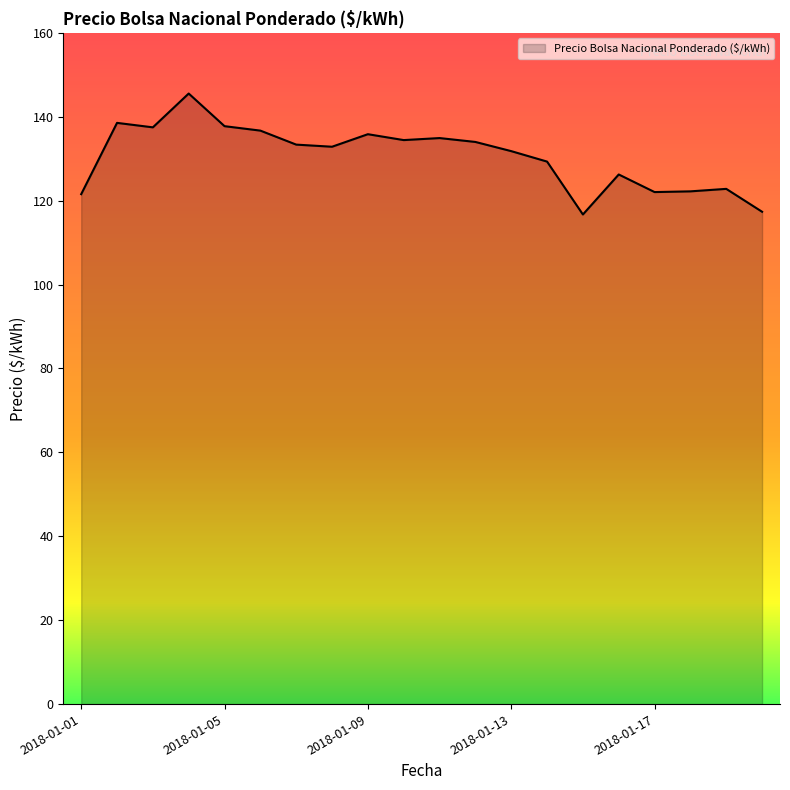

What is the difference between the maximum and minimum values?

28.8